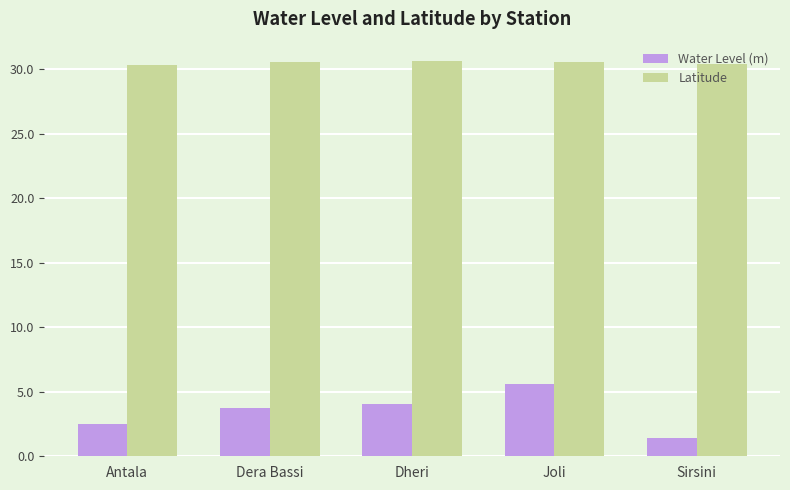

How many groups of bars are there?

5